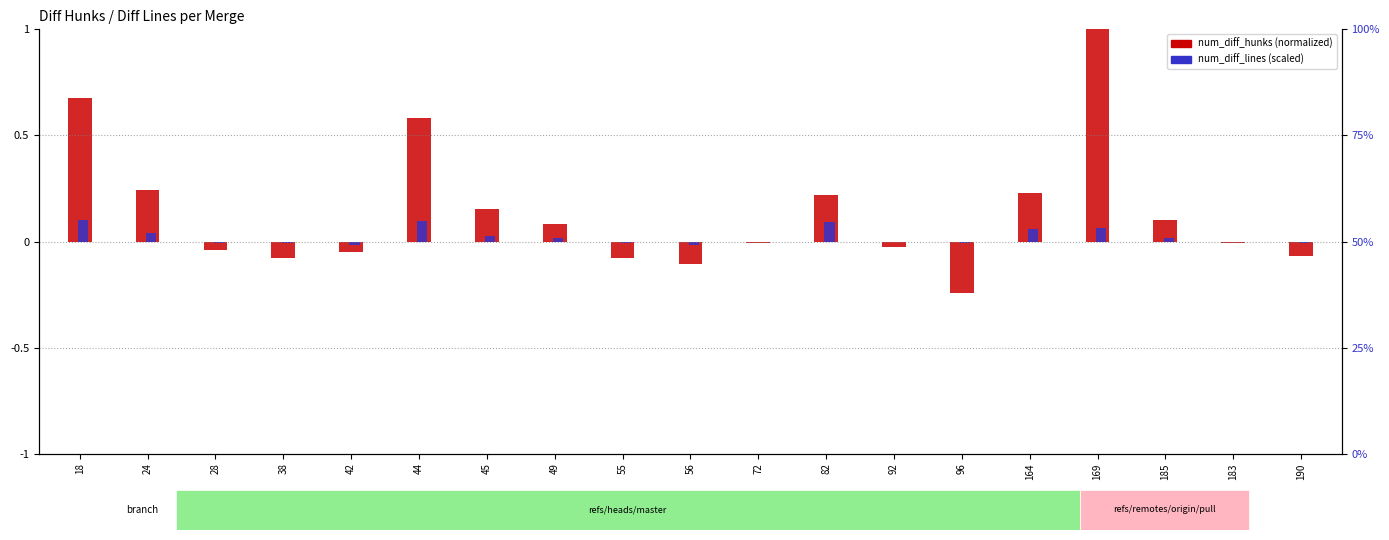

Which series has the widest spread of values?

num_diff_hunks (normalized)